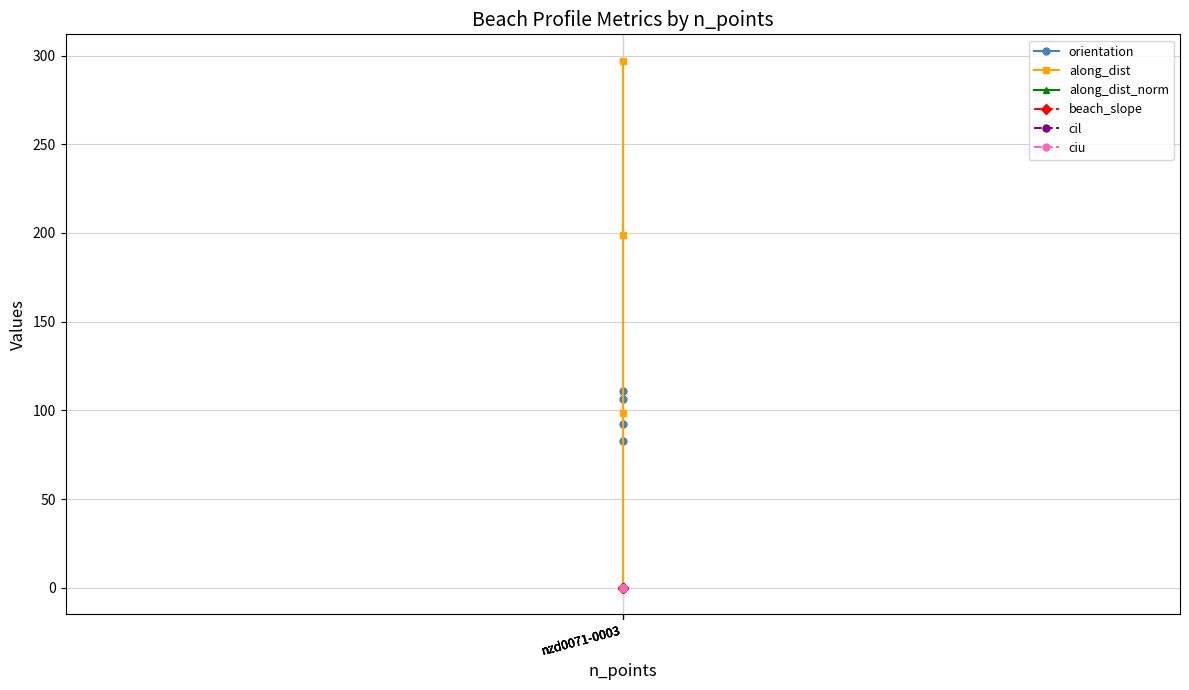

List the series in order of their peak value, highest first.

along_dist, orientation, along_dist_norm, ciu, beach_slope, cil